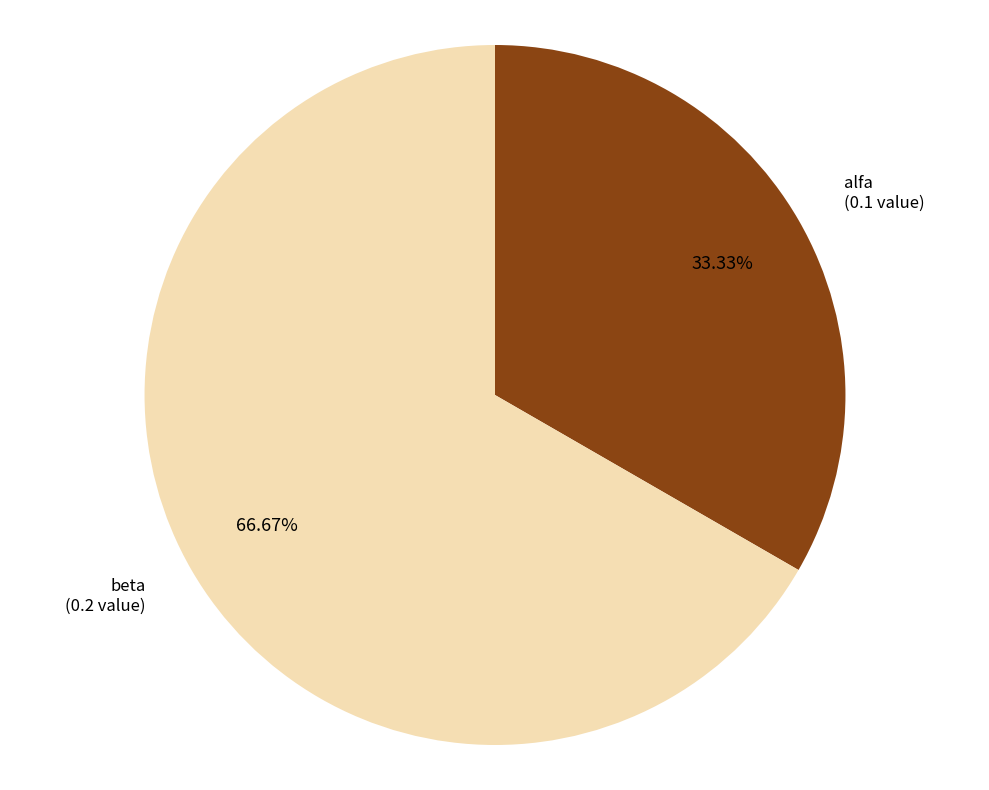

Is there a majority slice in this chart?

Yes